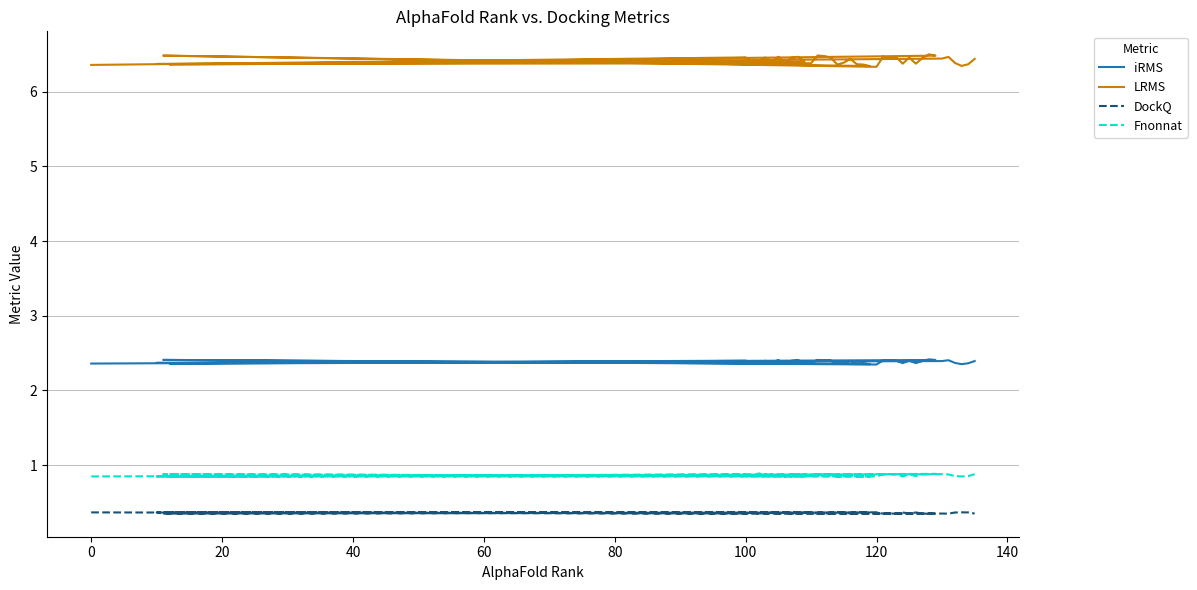

Reading right to left, transcribe all the data shown in this chart.

iRMS: 2.4	2.4	2.4	2.4	2.4	2.4	2.4	2.4	2.4	2.4	2.4	2.4	2.4	2.4	2.4	2.4	2.3	2.4	2.4	2.4	2.4	2.4	2.4	2.4	2.4	2.4	2.4	2.4	2.4	2.4	2.4	2.4	2.4	2.4	2.4	2.4	2.4	2.4	2.4	2.4
LRMS: 6.4	6.4	6.3	6.4	6.5	6.4	6.4	6.5	6.5	6.4	6.4	6.5	6.4	6.5	6.4	6.5	6.3	6.5	6.3	6.4	6.4	6.4	6.4	6.4	6.5	6.5	6.5	6.4	6.4	6.4	6.5	6.5	6.4	6.5	6.4	6.5	6.4	6.4	6.5	6.4
DockQ: 0.4	0.4	0.4	0.4	0.4	0.4	0.4	0.3	0.3	0.4	0.4	0.4	0.4	0.4	0.4	0.4	0.4	0.3	0.4	0.4	0.4	0.4	0.4	0.4	0.4	0.4	0.3	0.4	0.4	0.4	0.4	0.4	0.4	0.4	0.4	0.4	0.4	0.4	0.4	0.4
Fnonnat: 0.9	0.9	0.8	0.9	0.9	0.9	0.8	0.9	0.9	0.9	0.9	0.9	0.8	0.9	0.9	0.9	0.8	0.9	0.8	0.8	0.8	0.9	0.8	0.8	0.9	0.9	0.9	0.9	0.8	0.8	0.9	0.9	0.8	0.9	0.8	0.9	0.9	0.8	0.9	0.8